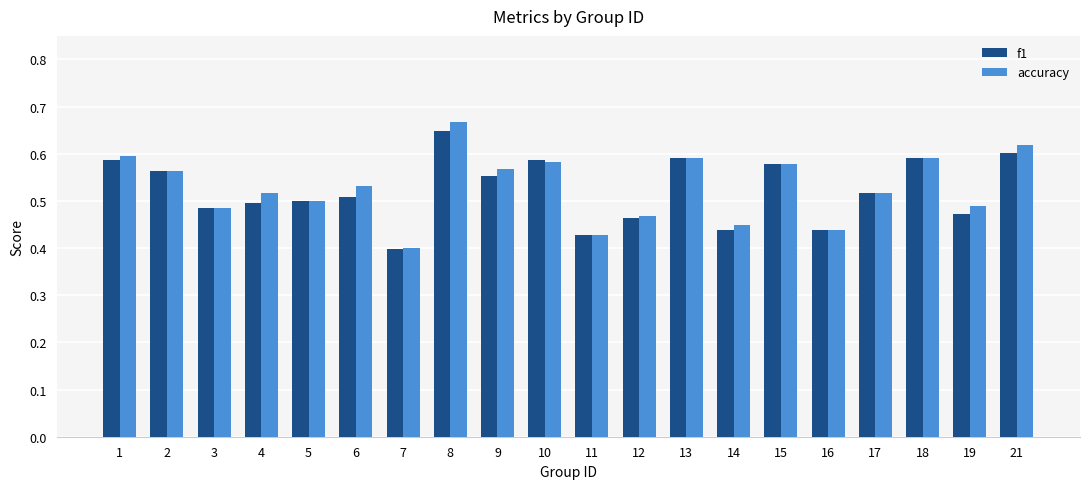

Does the chart contain stacked bars?

No